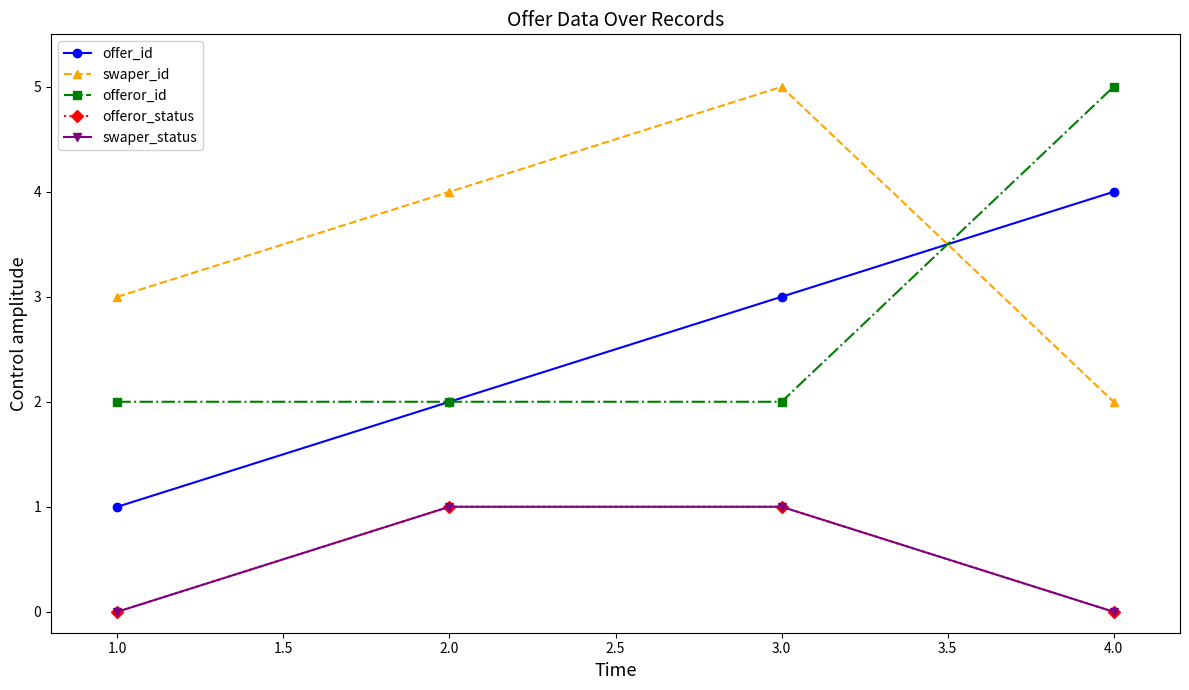

Does the chart have visible grid lines?

No